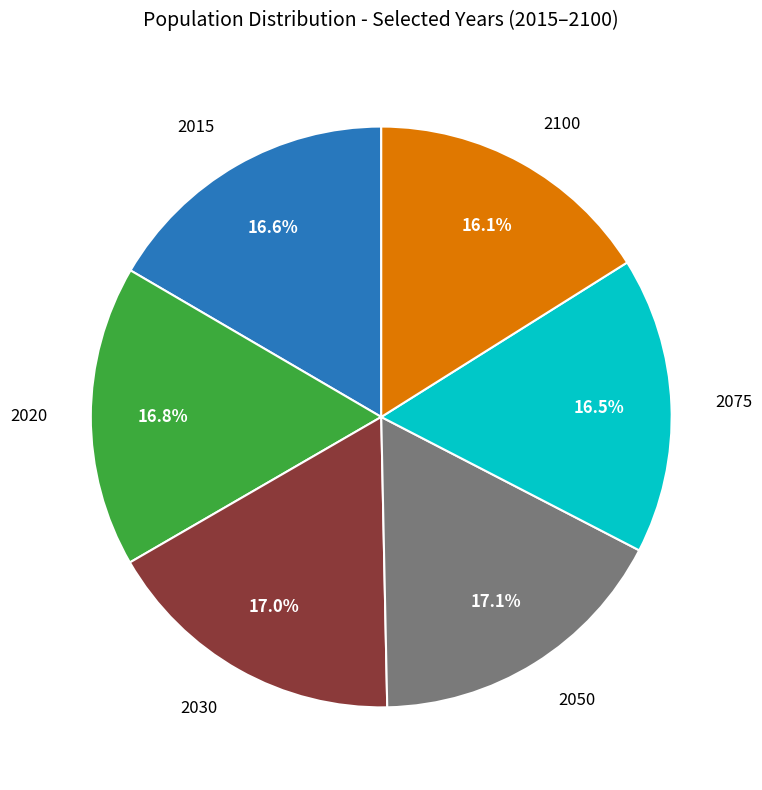

Is there any slice that represents more than half of the pie?

No